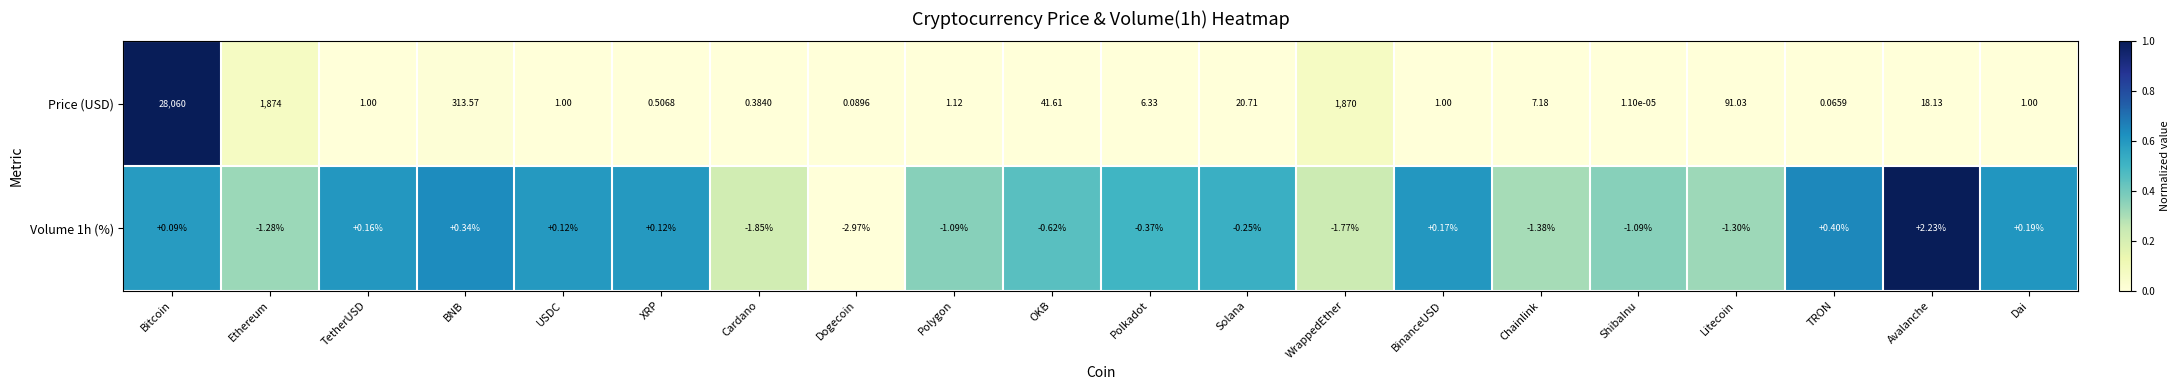

What is the difference between the highest and lowest values at Polkadot?

6.7